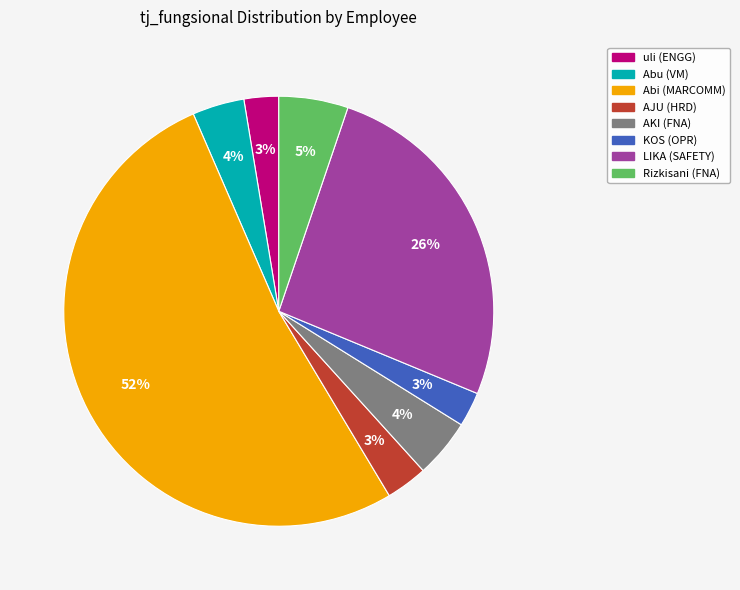

The AJU (HRD) slice represents 14% of the pie. True or false?

False